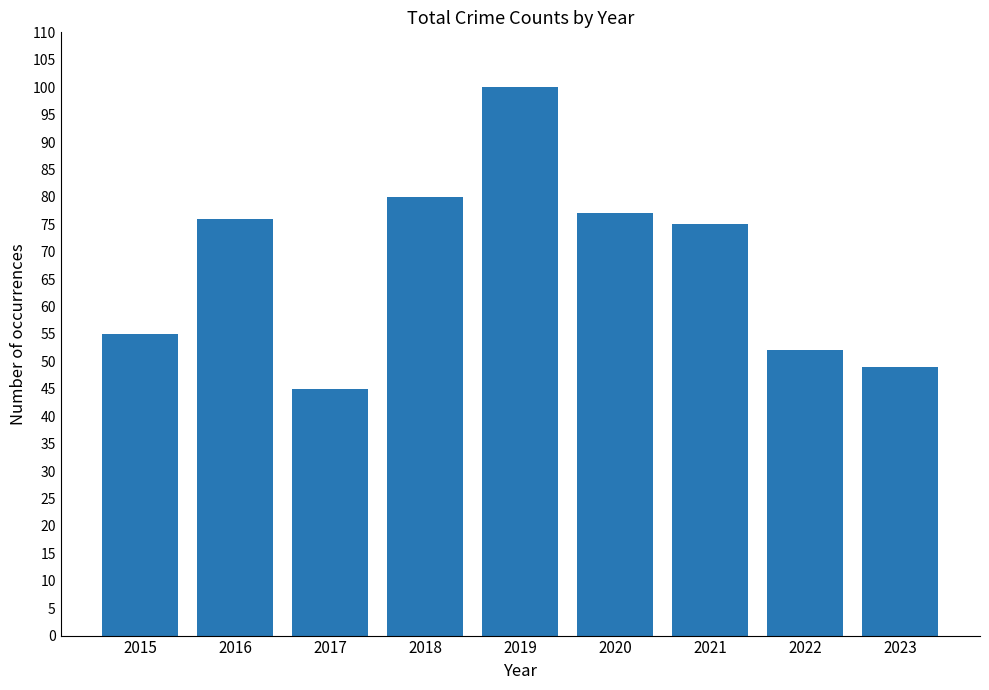

List the labels in order of value, largest first.

2019, 2018, 2020, 2016, 2021, 2015, 2022, 2023, 2017